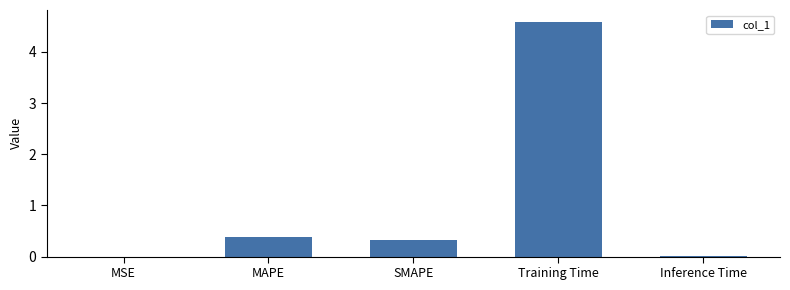

Which has a higher value, SMAPE or Training Time?

Training Time